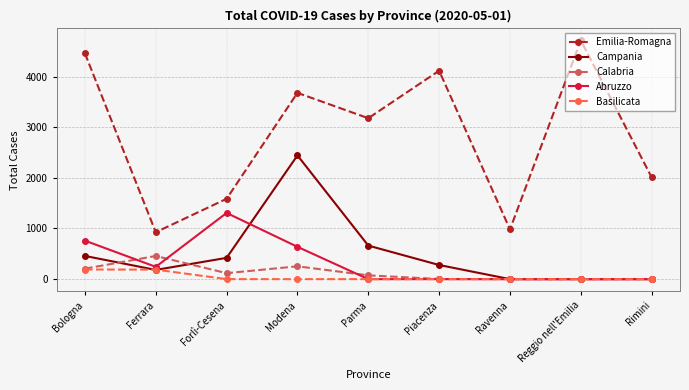

True or false: Calabria has a value of 457 at Ferrara.

True